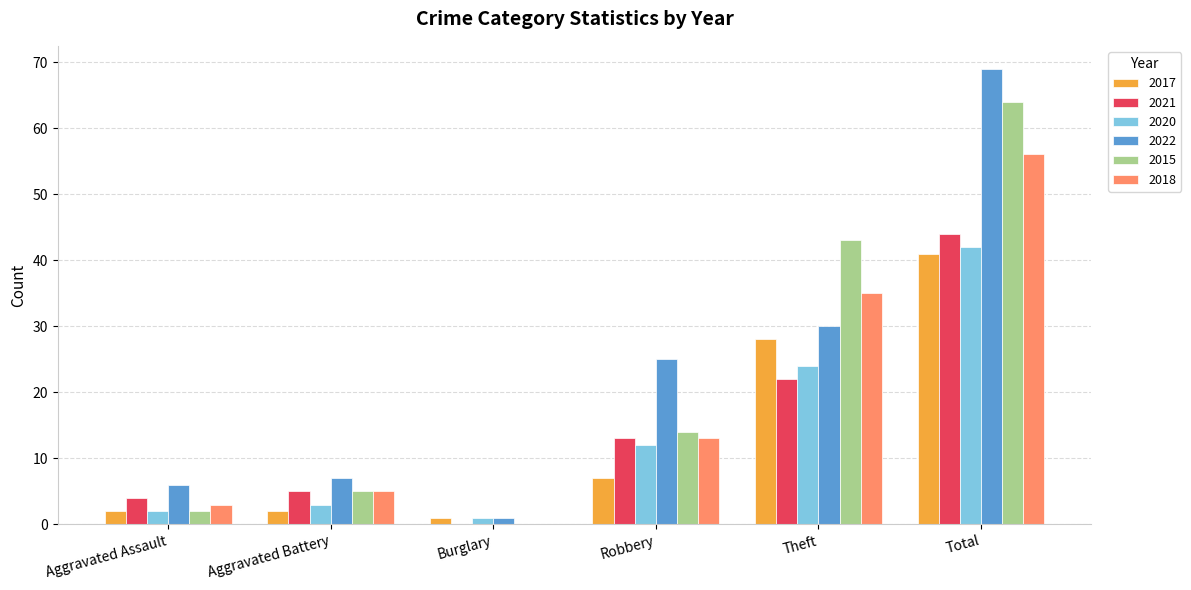

At which label is 2021 closest to 22?

Theft